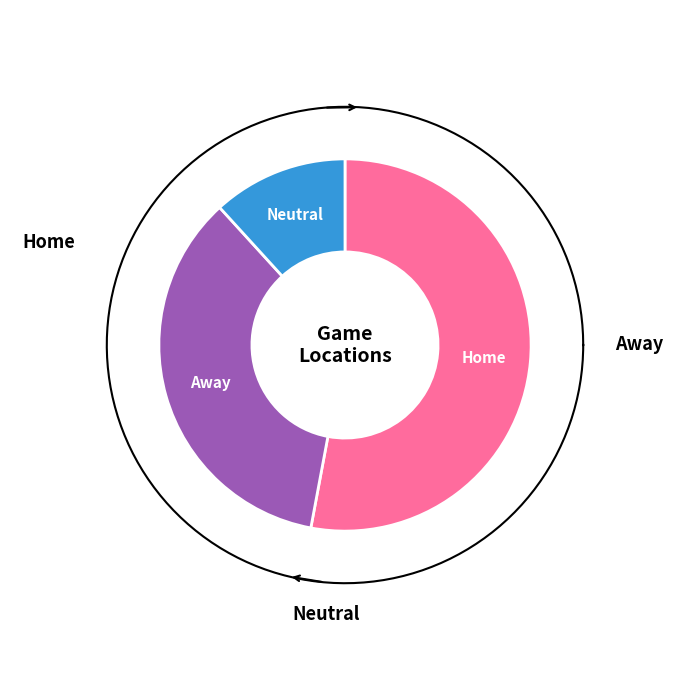

Do Neutral and Away together represent more than half of the pie?

No